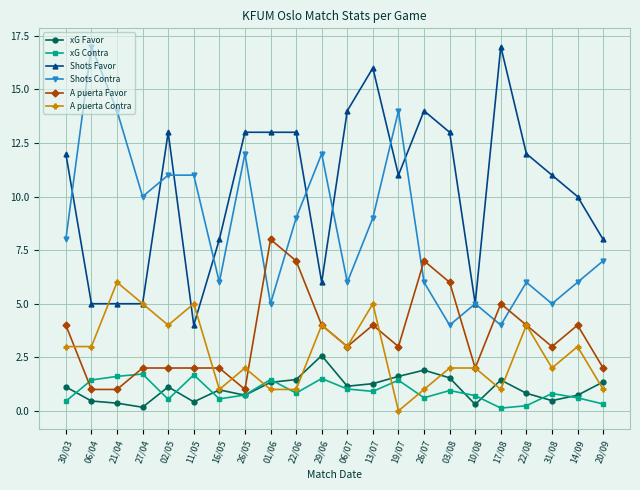

What is the spread (max minus min) of values at 14/09?

9.4